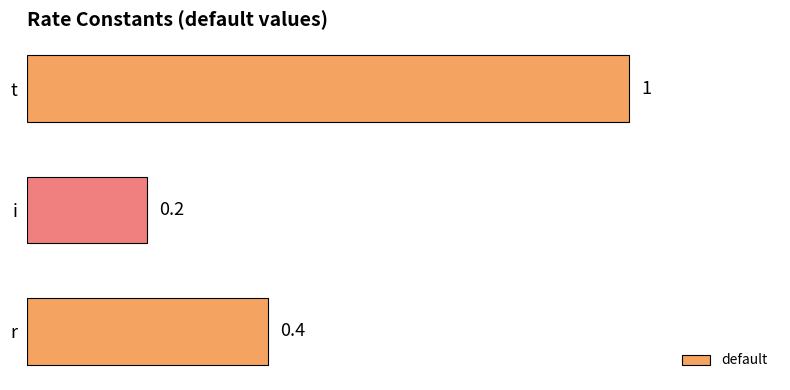

Reading bottom to top, list all the values displayed in this chart.

r=0.4	i=0.2	t=1.0